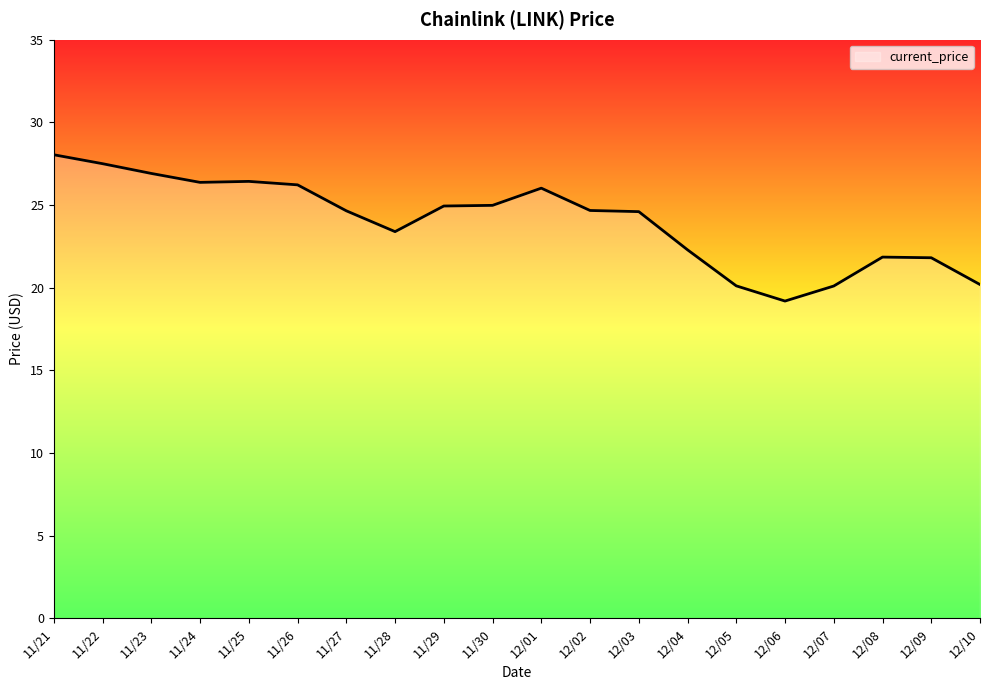

What is the difference between the values at 12/03 and 12/09?

2.8